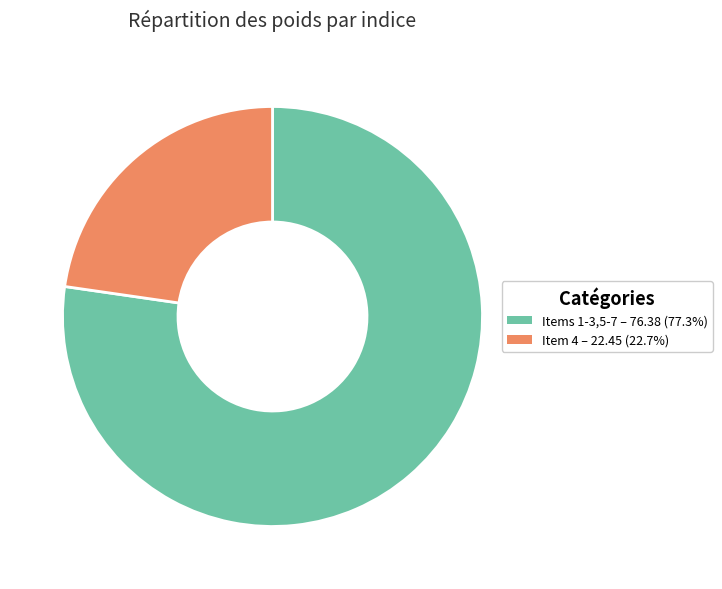

Does any single category account for the majority?

Yes